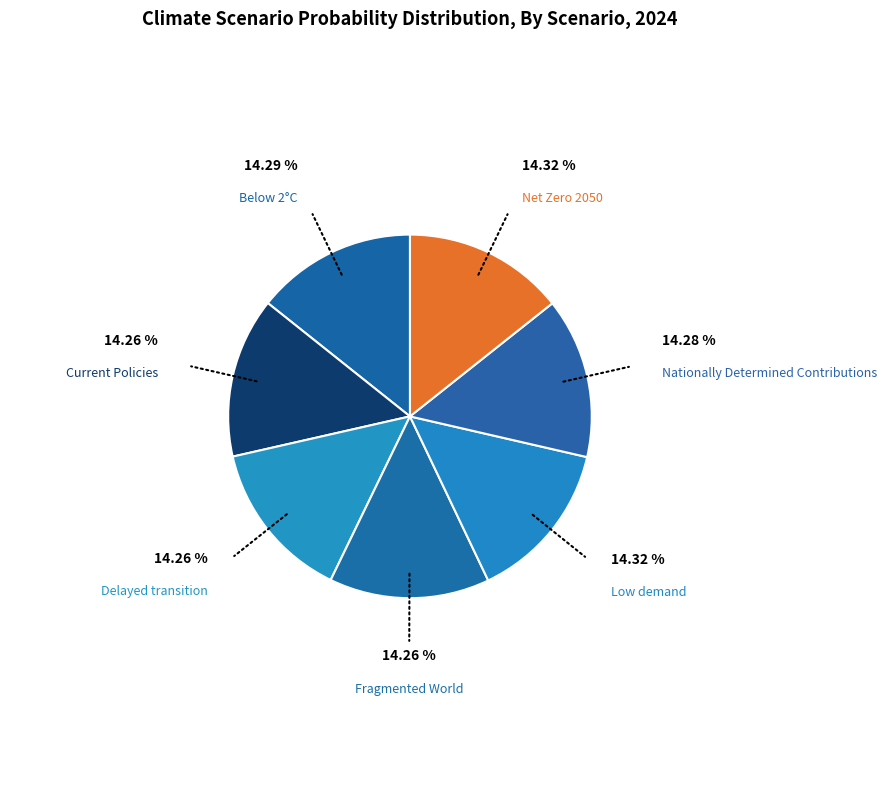

What is the largest slice in the pie chart?

Low demand